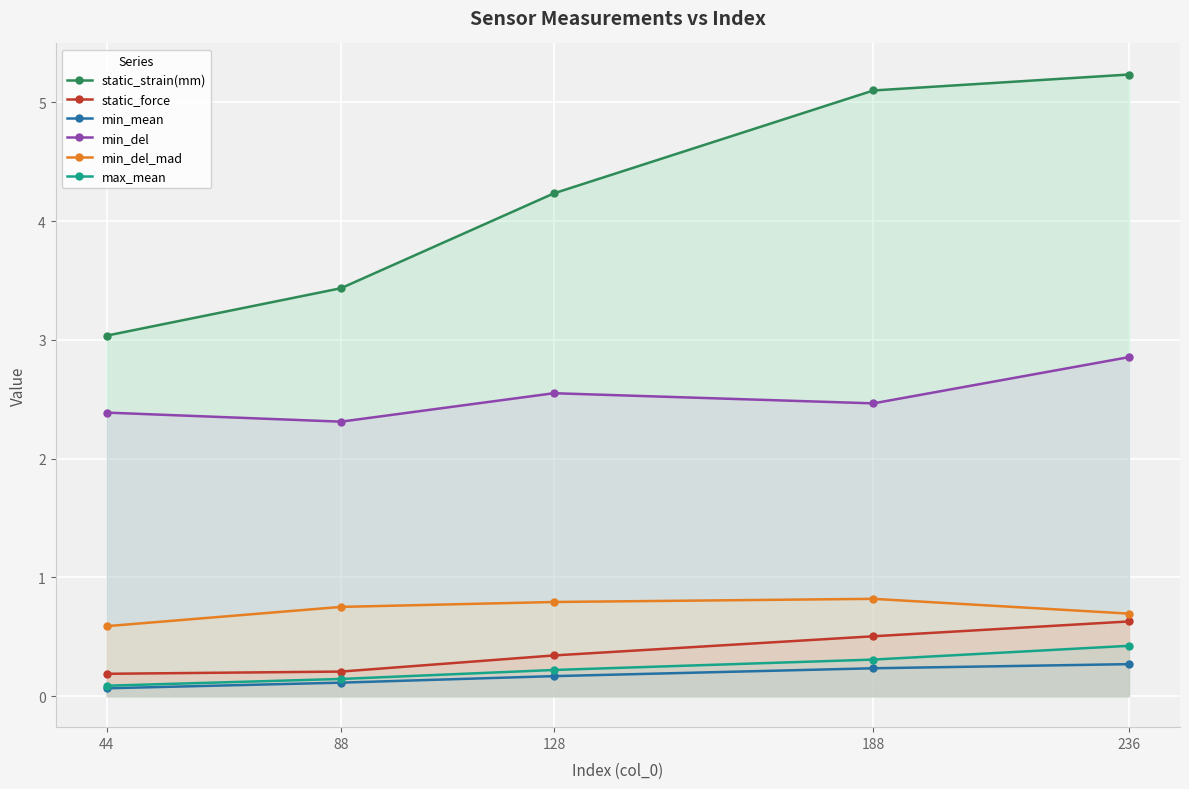

What are all the series names shown in the legend?

static_strain(mm), static_force, min_mean, min_del, min_del_mad, max_mean